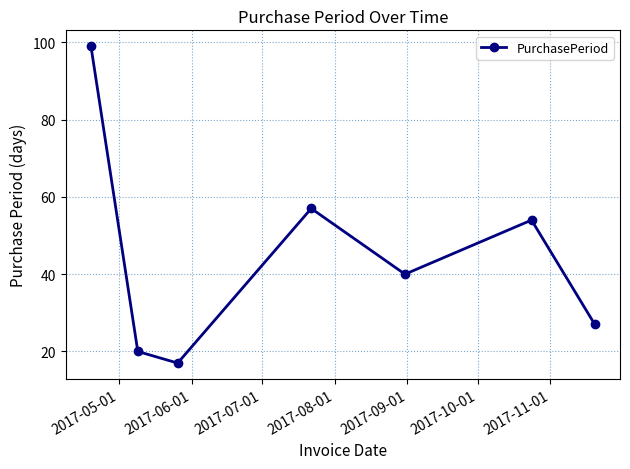

What is the minimum value shown in the chart?

17